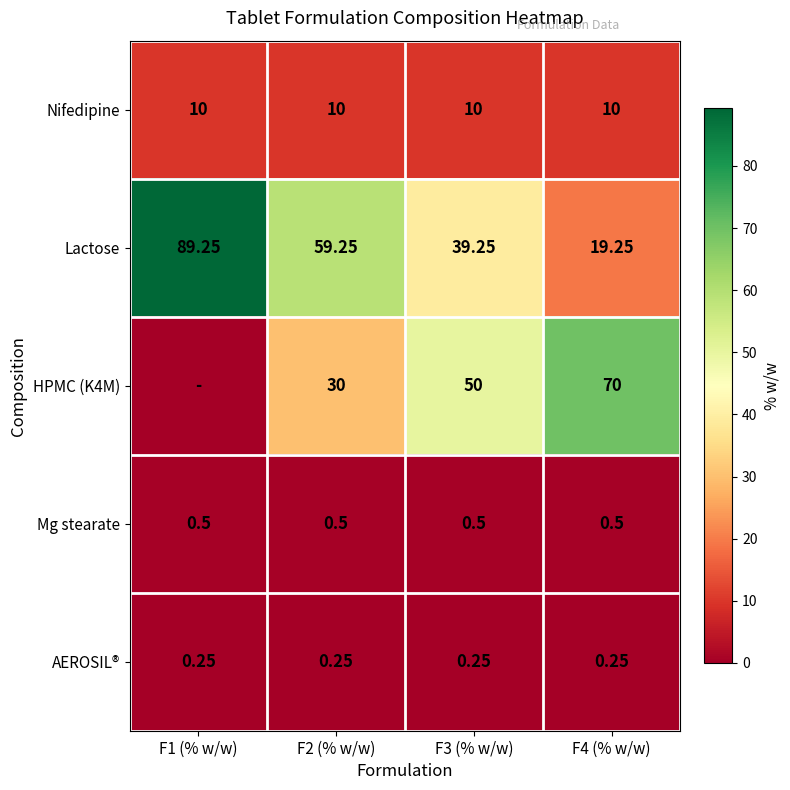

What is the spread (max minus min) of values at F4 (% w/w)?

69.8